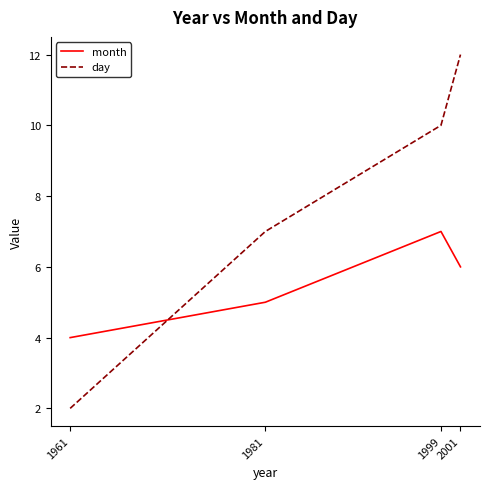

Which series has the largest range (max minus min)?

day